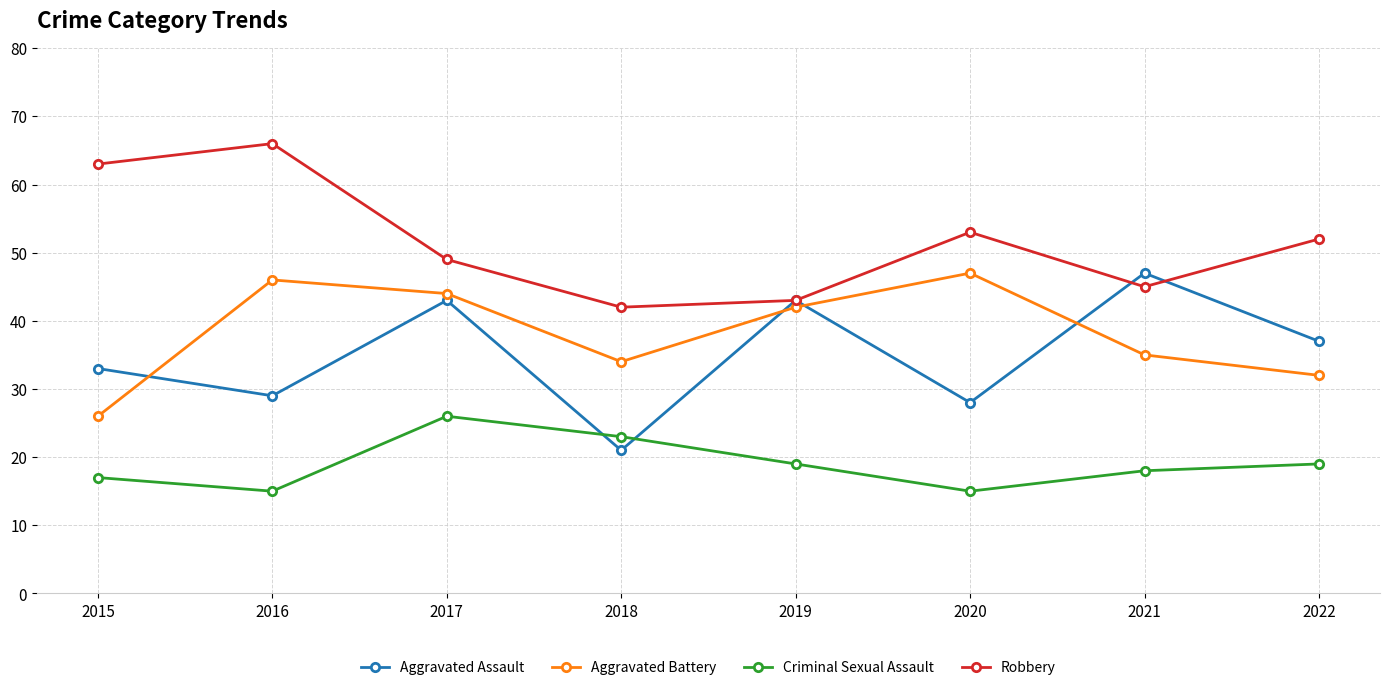

In Robbery, how many points are lower than both neighbors (excluding endpoints)?

2